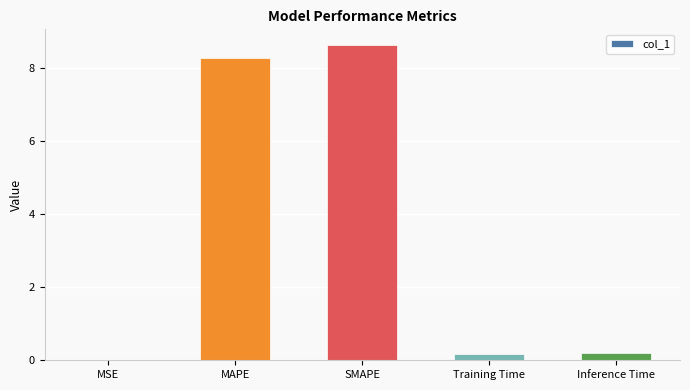

Which has a higher value, SMAPE or MAPE?

SMAPE